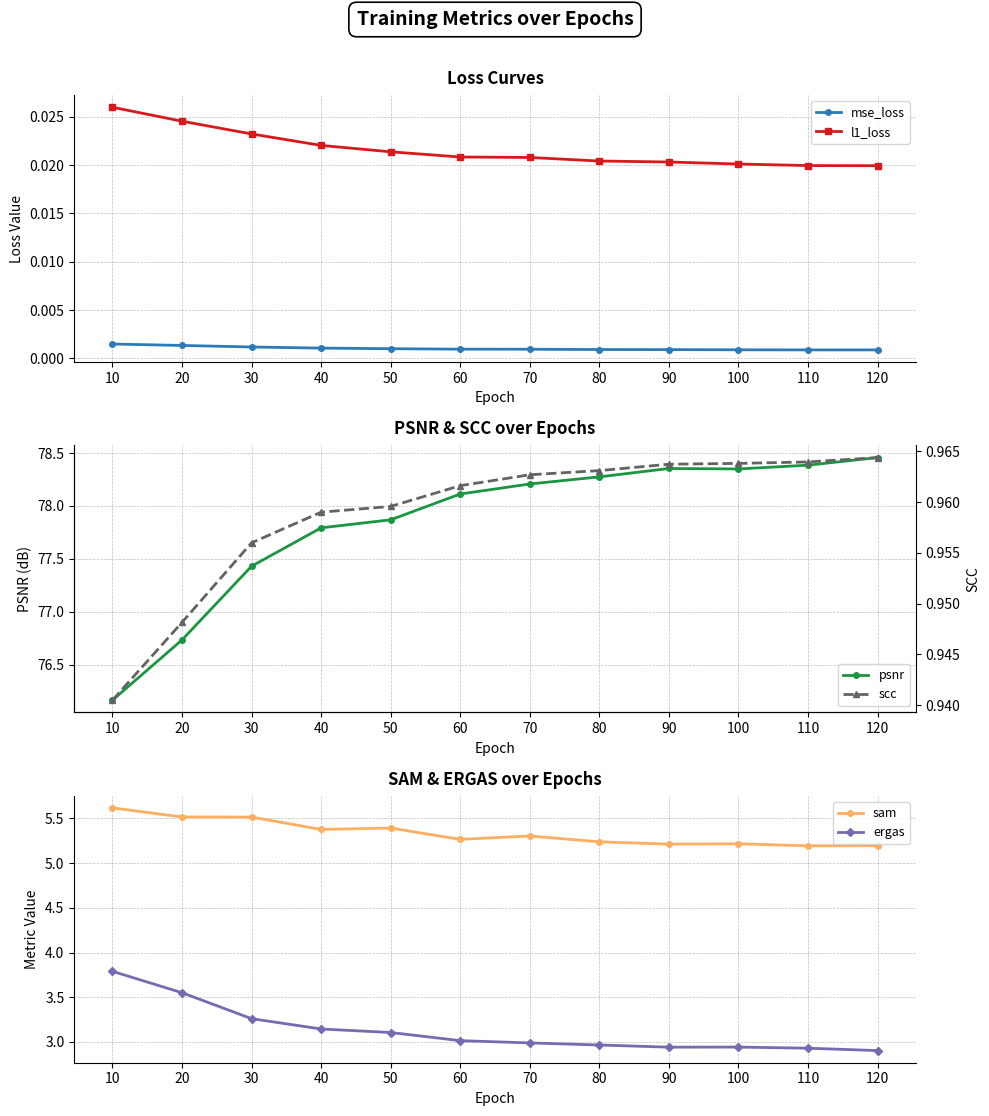

Where is the first local maximum for psnr?

90